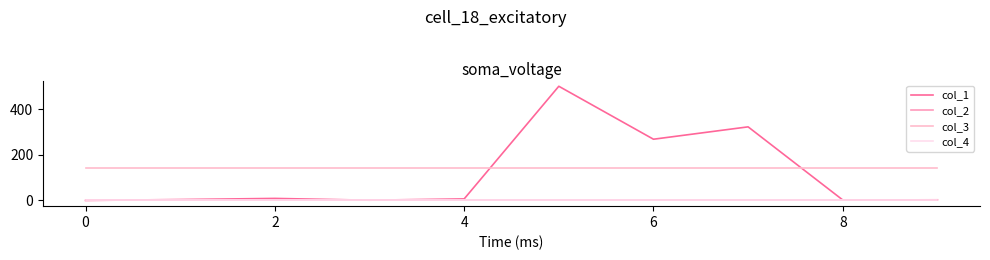

Does the chart display data point markers on the line(s)?

No